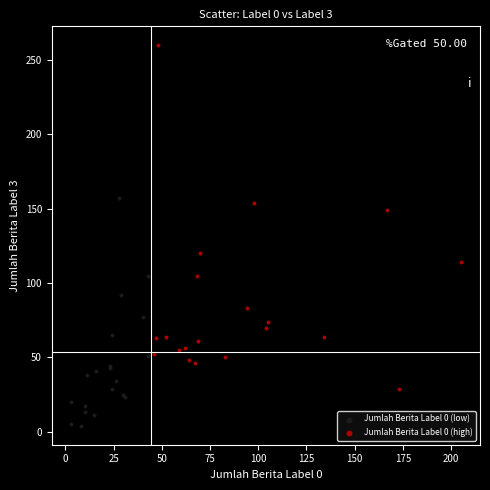

Which series reaches the minimum Y coordinate?

Jumlah Berita Label 0 (low)